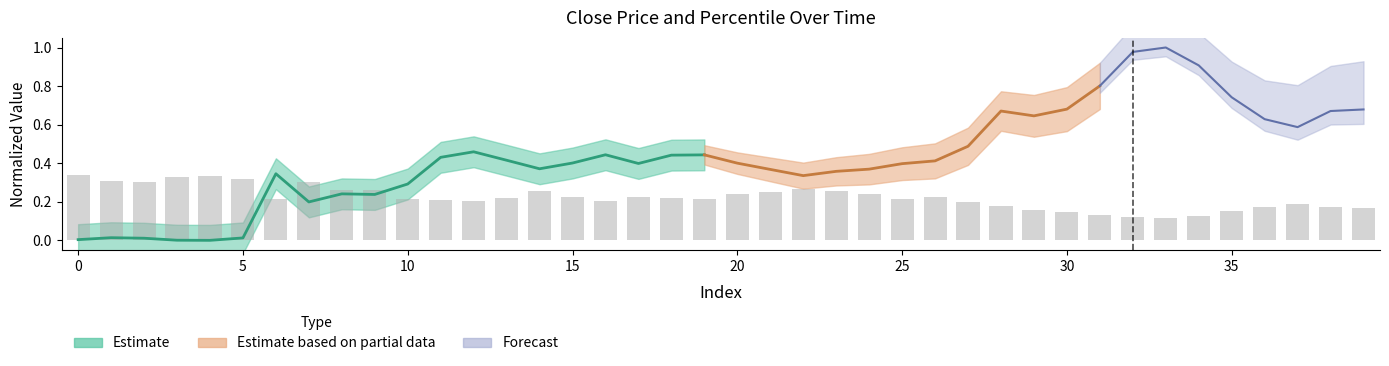

Reading right to left, what are all the values shown in this chart?

0.2	0.2	0.2	0.2	0.1	0.1	0.1	0.1	0.1	0.1	0.2	0.2	0.2	0.2	0.2	0.2	0.3	0.3	0.3	0.2	0.2	0.2	0.2	0.2	0.2	0.3	0.2	0.2	0.2	0.2	0.3	0.3	0.3	0.2	0.3	0.3	0.3	0.3	0.3	0.3